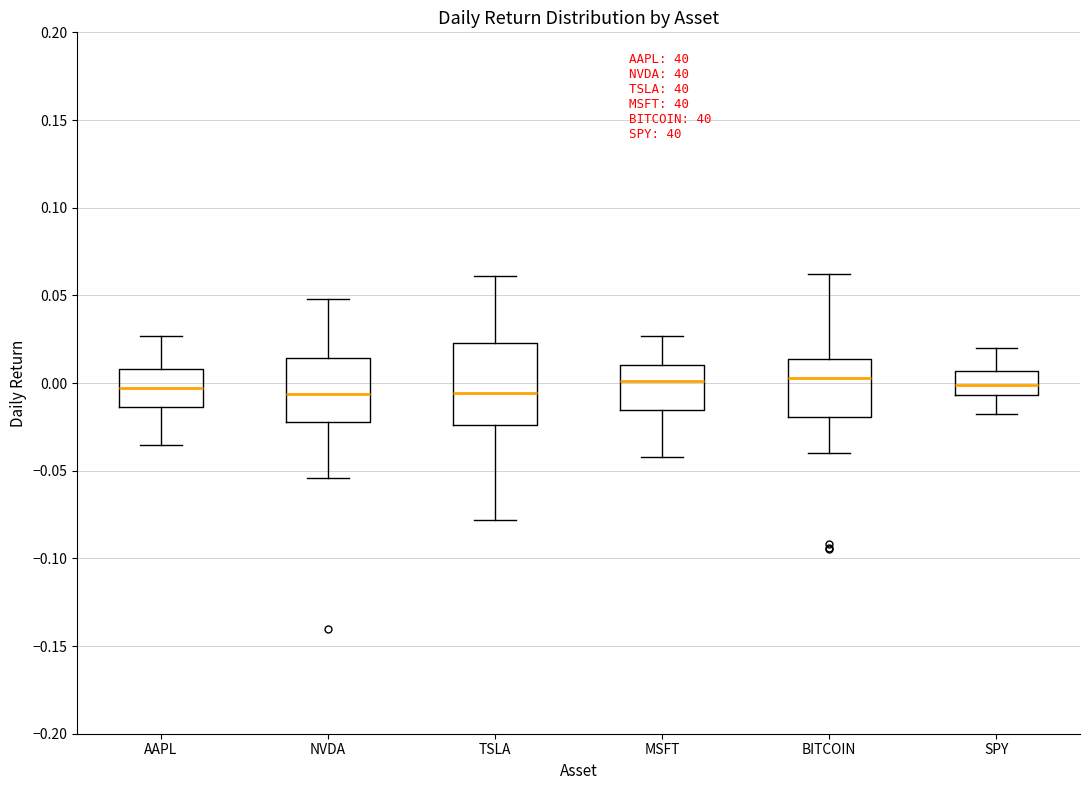

Where is the upper edge of the box for AAPL on the y-axis? The values are not printed on the chart, so give them approximately, as read against the axis.

0.010